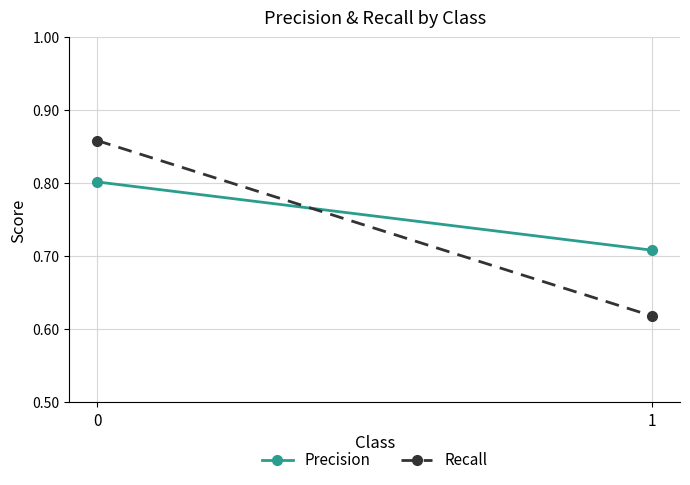

What is the spread (max minus min) of values at 0?

0.1